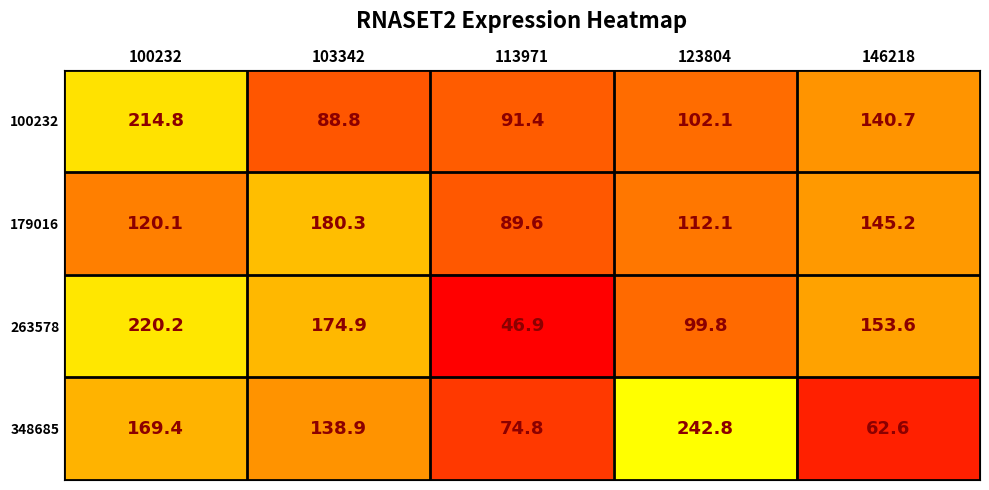

At which label does 179016 first exceed 120?

100232